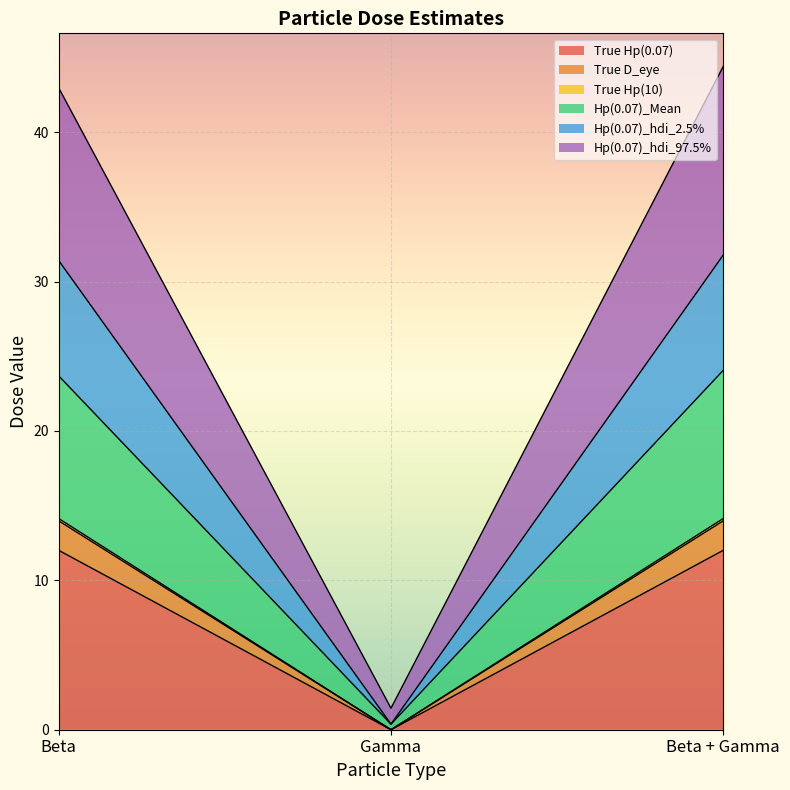

Is the value of True Hp(0.07) at Beta + Gamma greater than the value of True Hp(10) at Gamma?

Yes